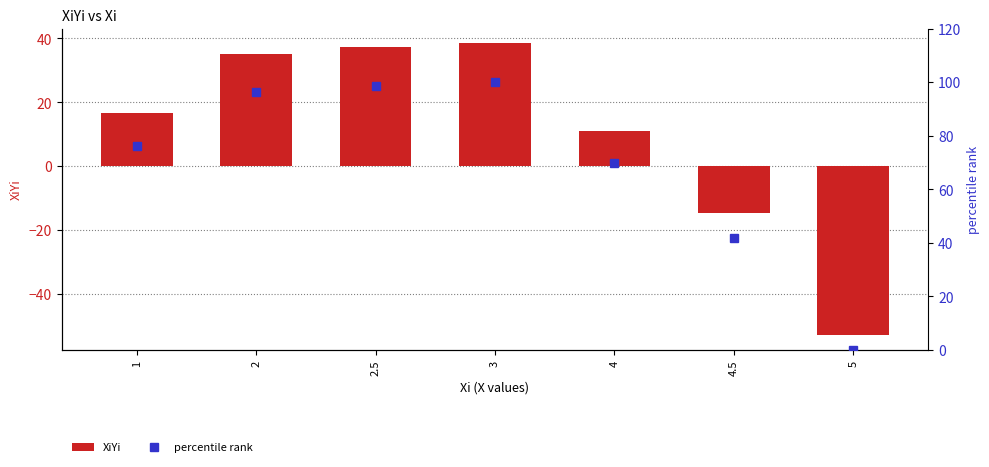

What is the sum of all percentile rank values?

483.0